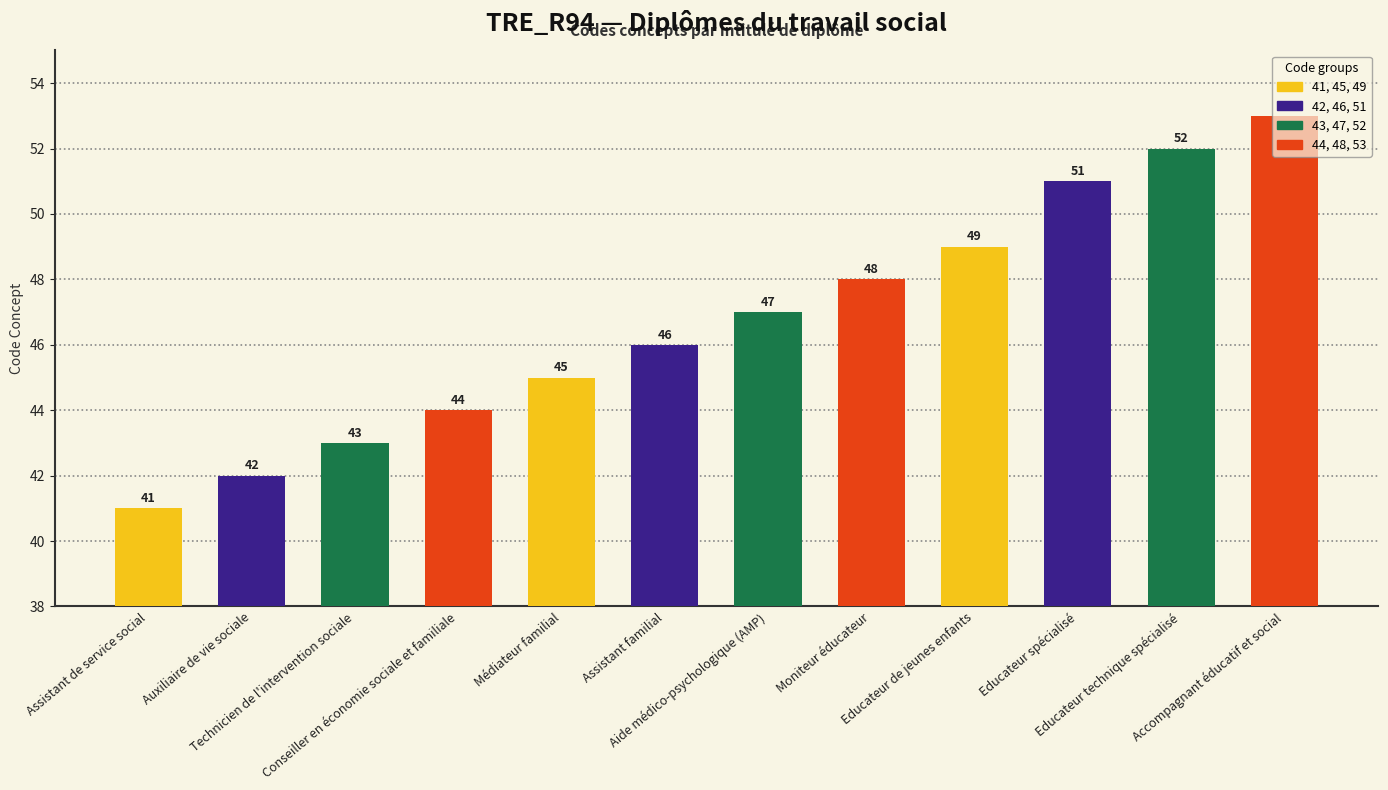

Count the number of data series in this chart.

1